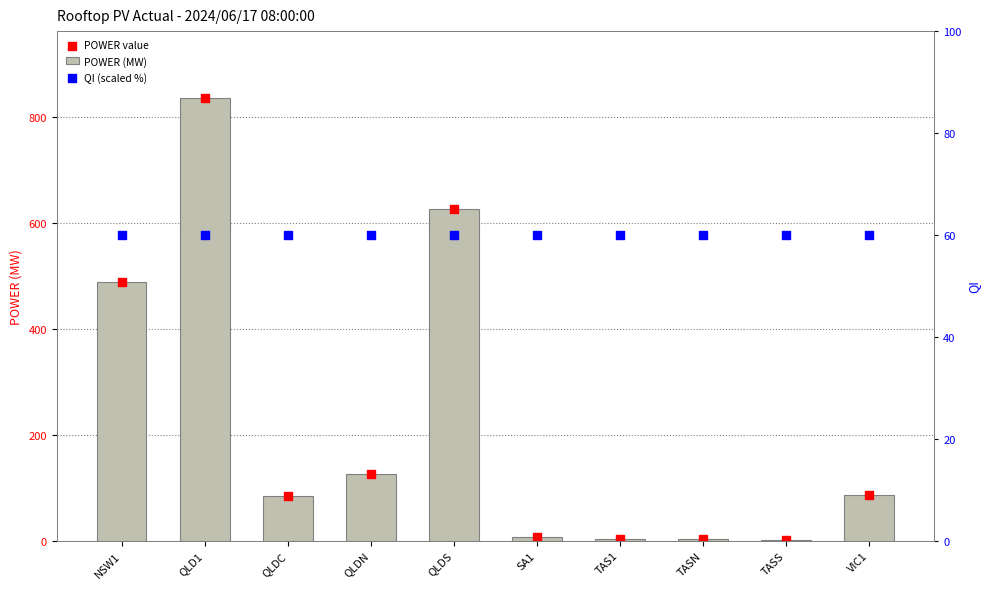

What is the total value across all series at TASN?

64.8